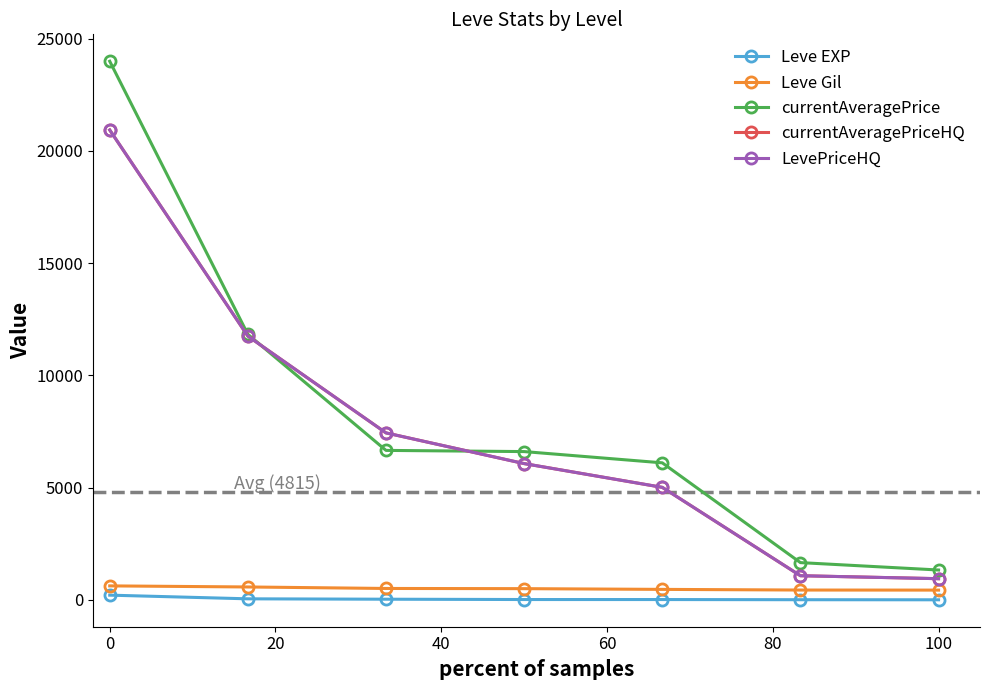

Does the chart have visible grid lines?

No